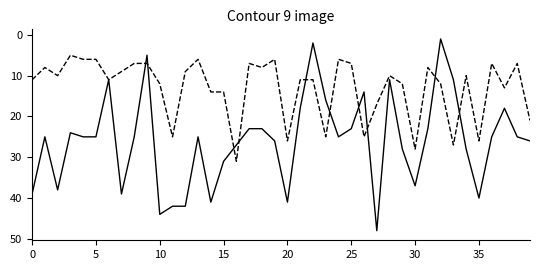

What is the maximum value shown in the chart?

48